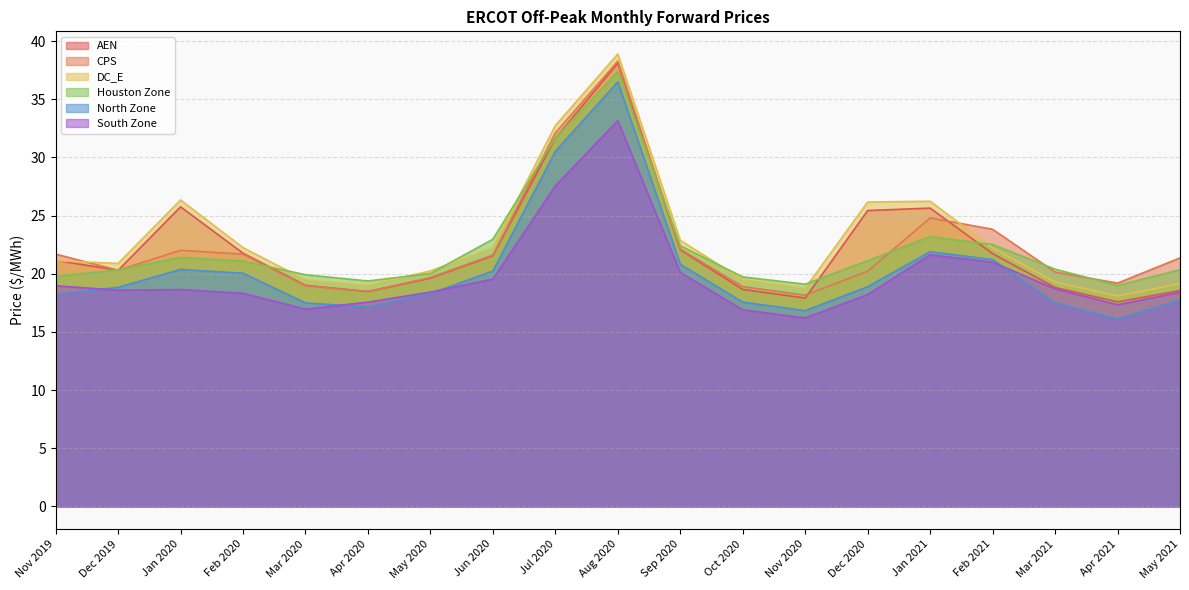

What is the sum of the North Zone values at Jan 2020 and Jun 2020?

40.6